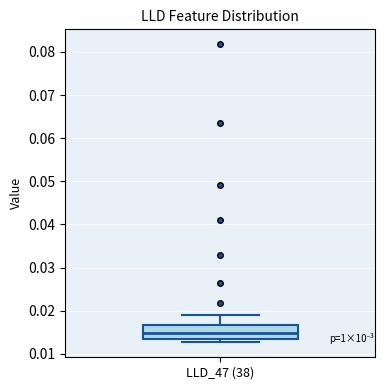

Read this box plot against the y-axis: the position of the median line, the range covered by the box, and the ends of both whiskers. The values are not printed on the chart, so give them approximately, as read against the axis.

median 0.015, box 0.014 to 0.017, whiskers 0.013 to 0.019